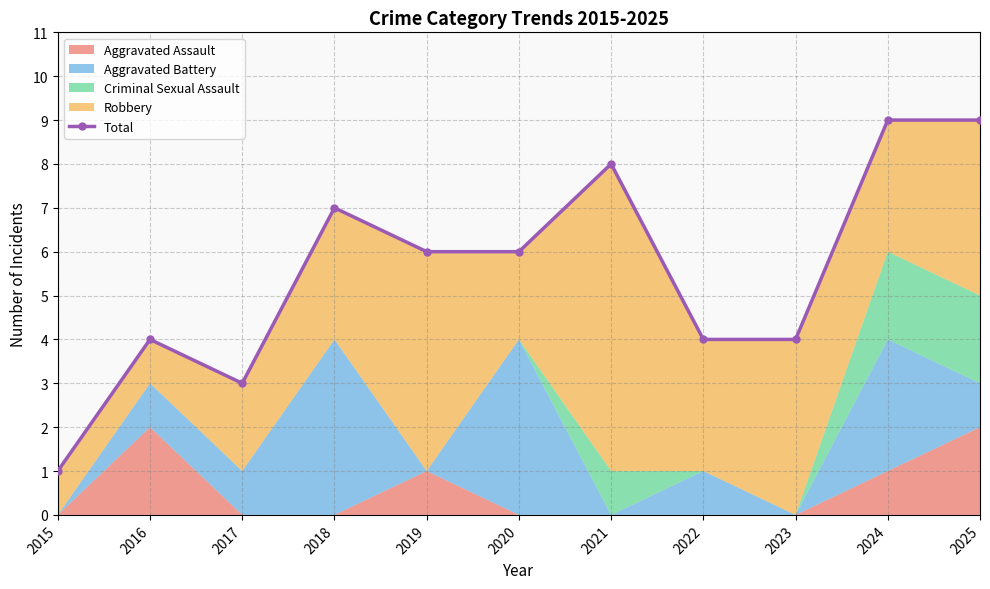

Reading left to right, transcribe all the data shown in this chart.

1	4	3	7	6	6	8	4	4	9	9